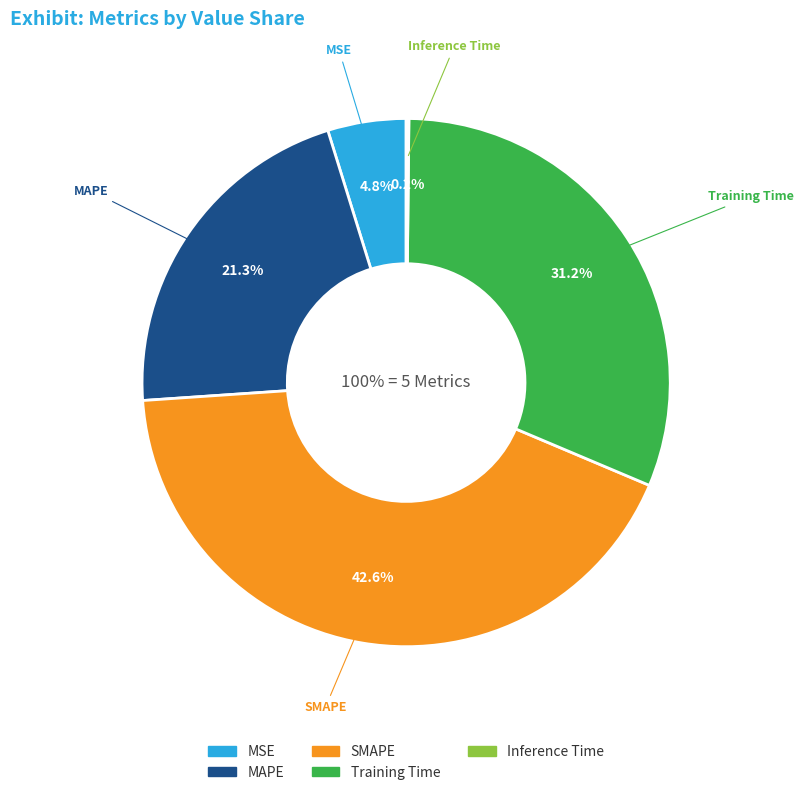

To the nearest percent, what is the difference between the Training Time and SMAPE slice percentages?

11%